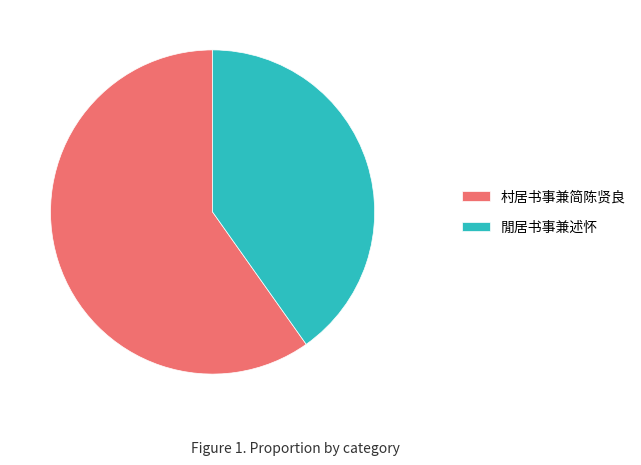

Is there a majority slice in this chart?

Yes